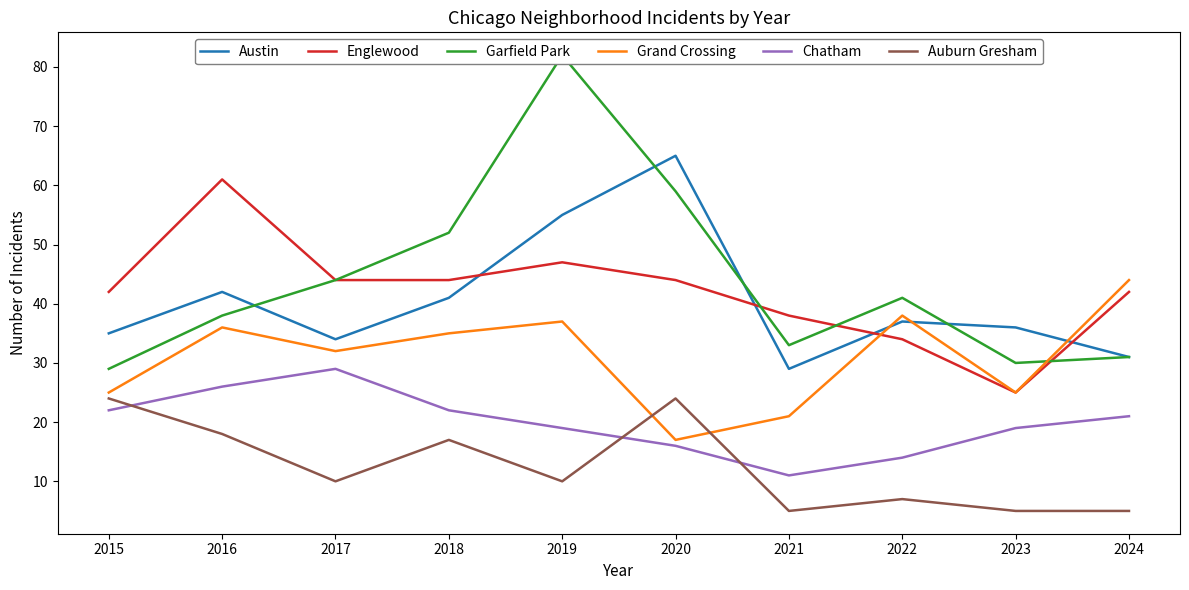

True or false: Chatham and Austin cross at least once.

False